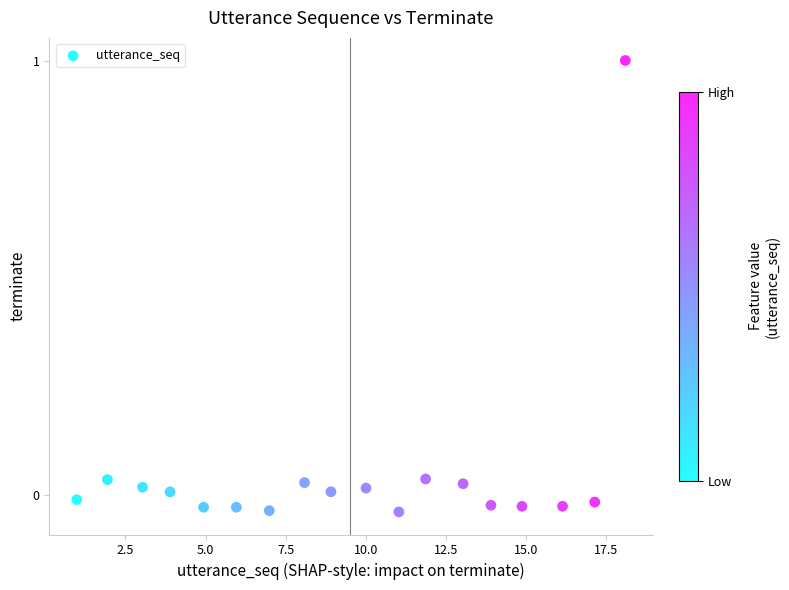

What is the range of X values (max minus min)?

17.1